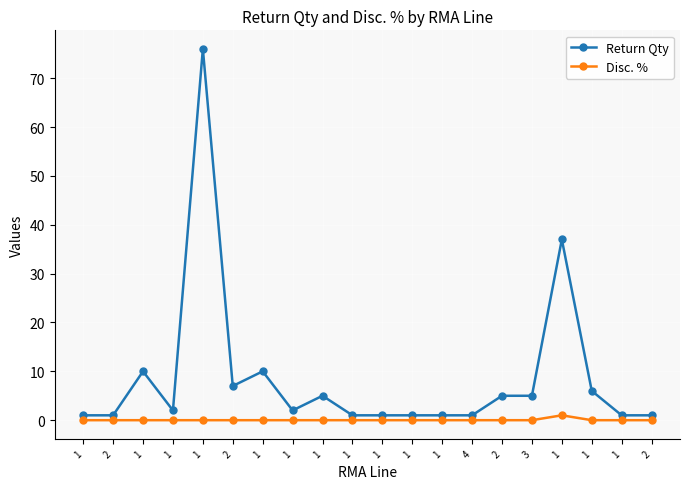

Is this an area chart (filled region under the line)?

No